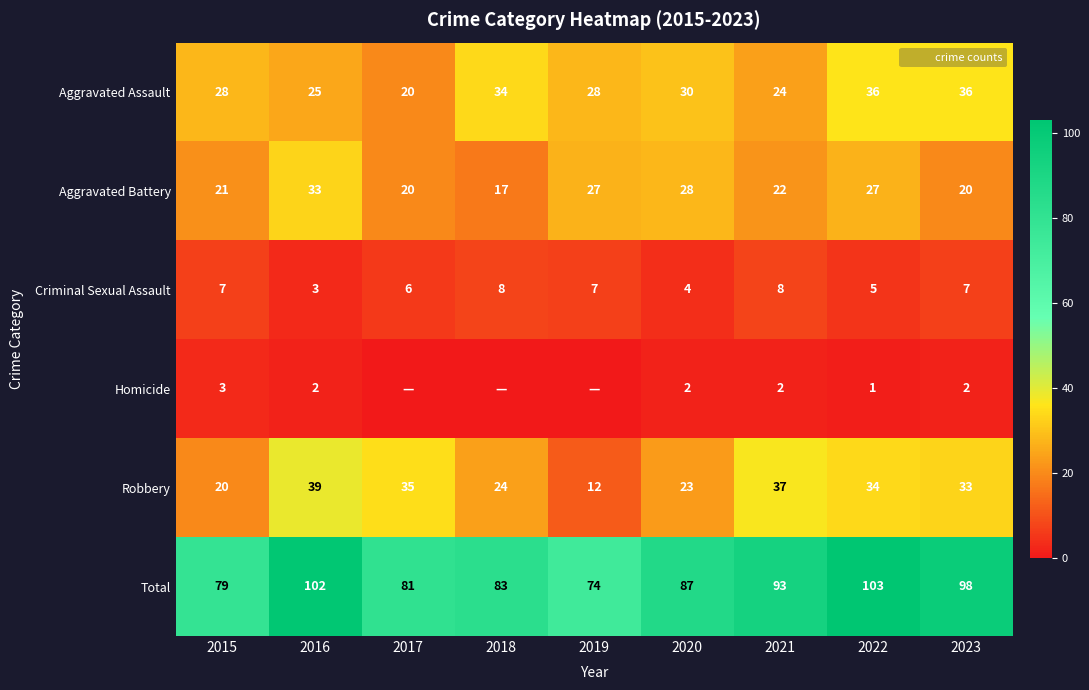

What is the average value of the Robbery series?

29